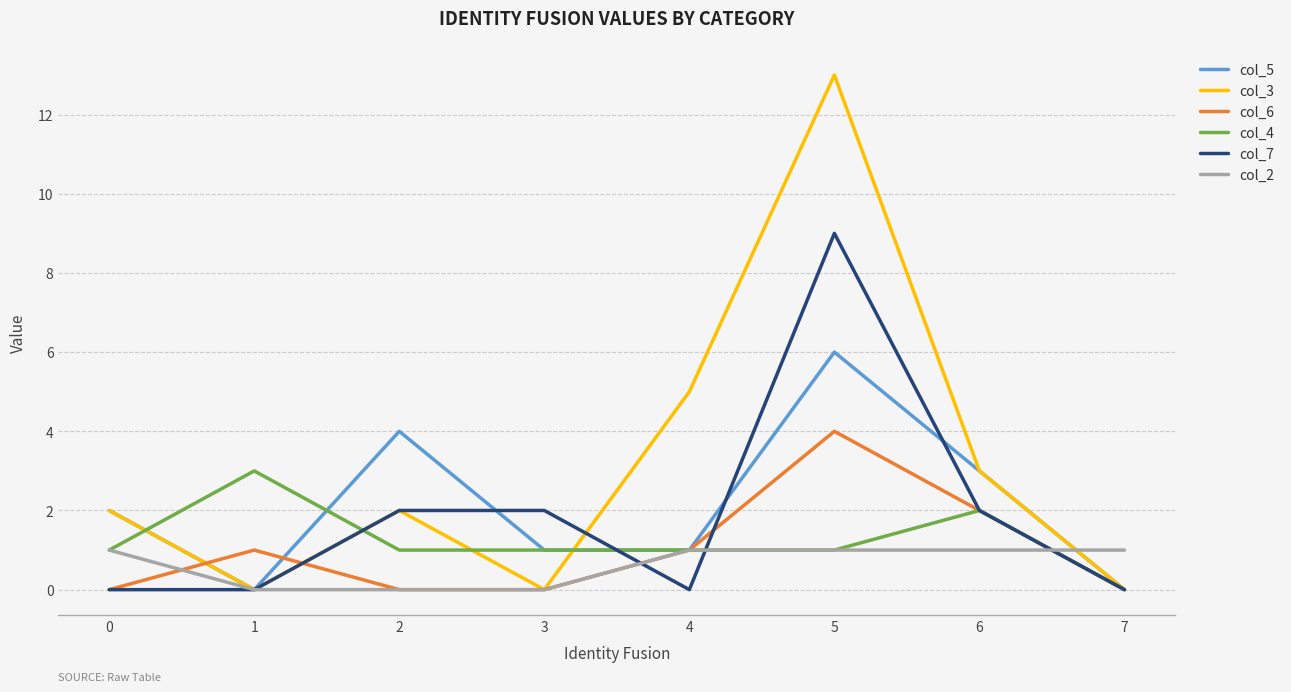

List the series in order of their peak value, lowest first.

col_2, col_4, col_6, col_5, col_7, col_3